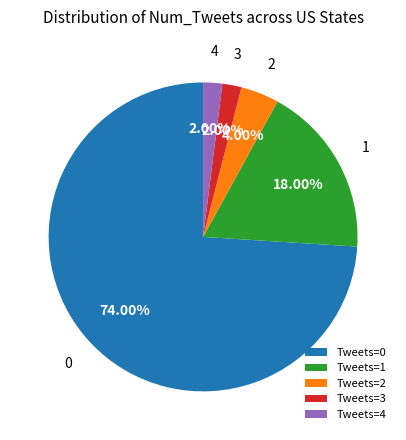

Which slice is the largest?

Tweets=0